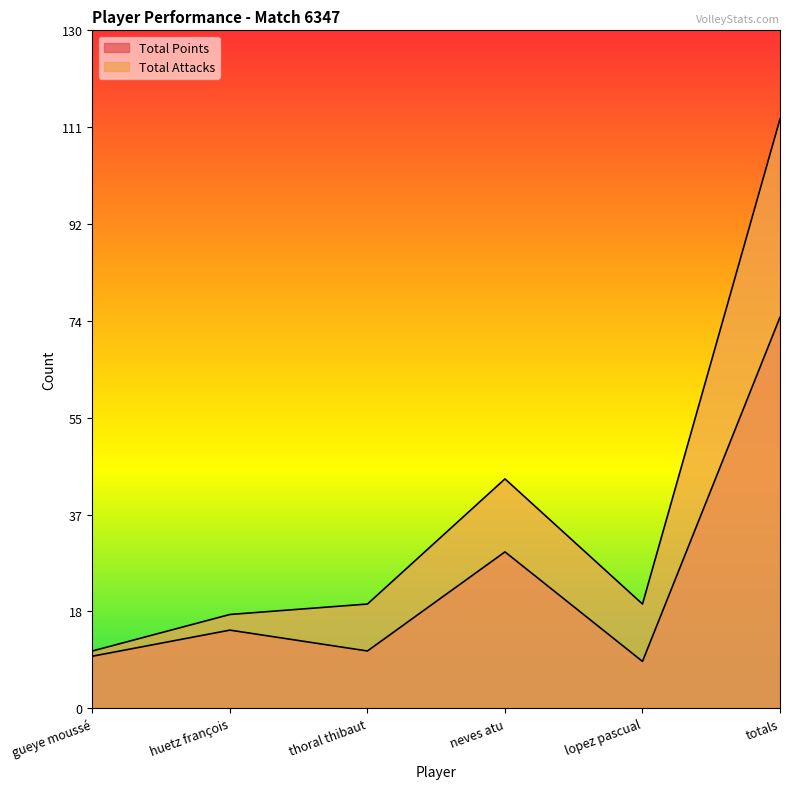

At which label does Total Attacks first exceed 20?

neves atu